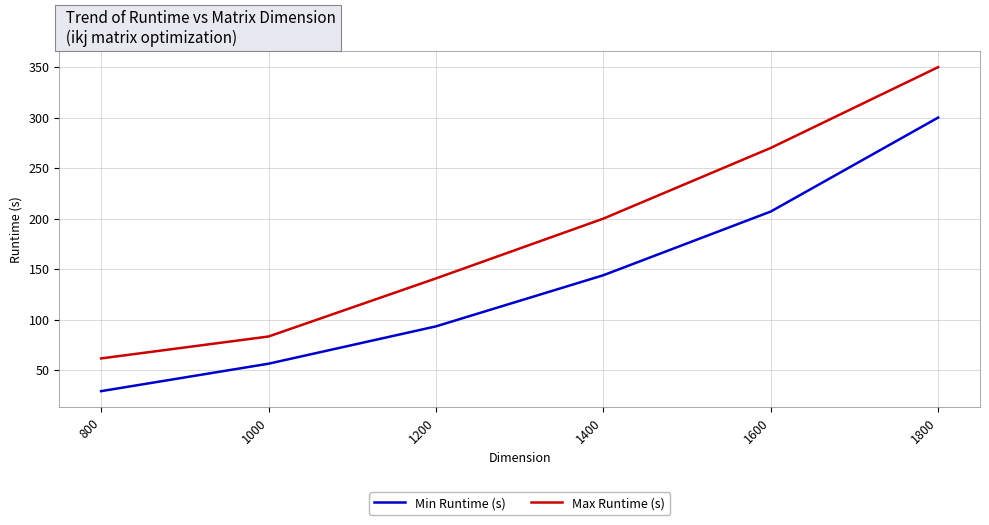

What is the spread (max minus min) of values at 1000?

26.9